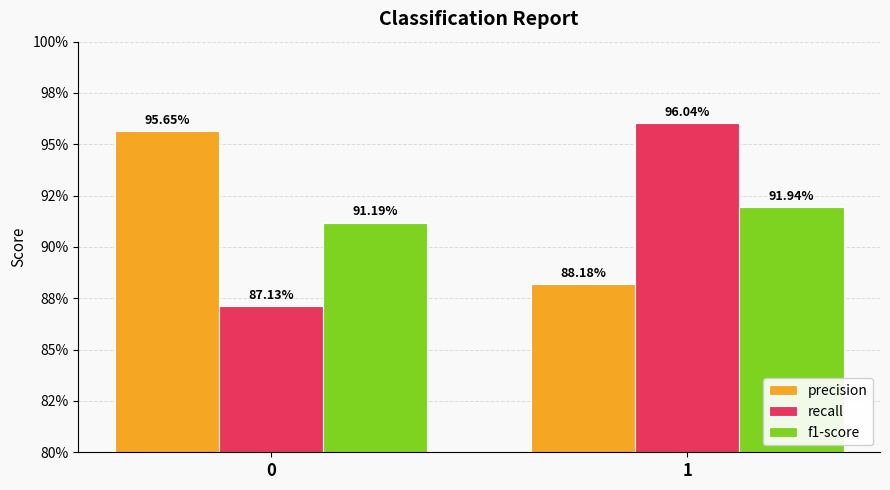

What is the difference between the precision values at 1 and 0?

0.1